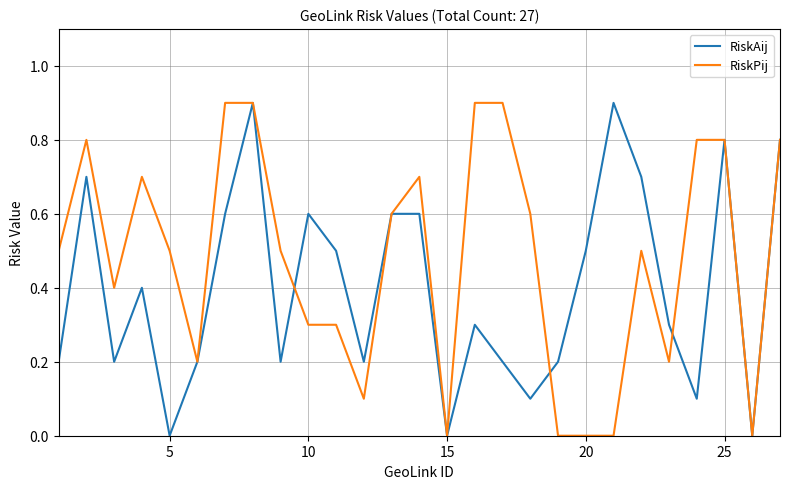

Which series has the largest total across all categories?

RiskPij